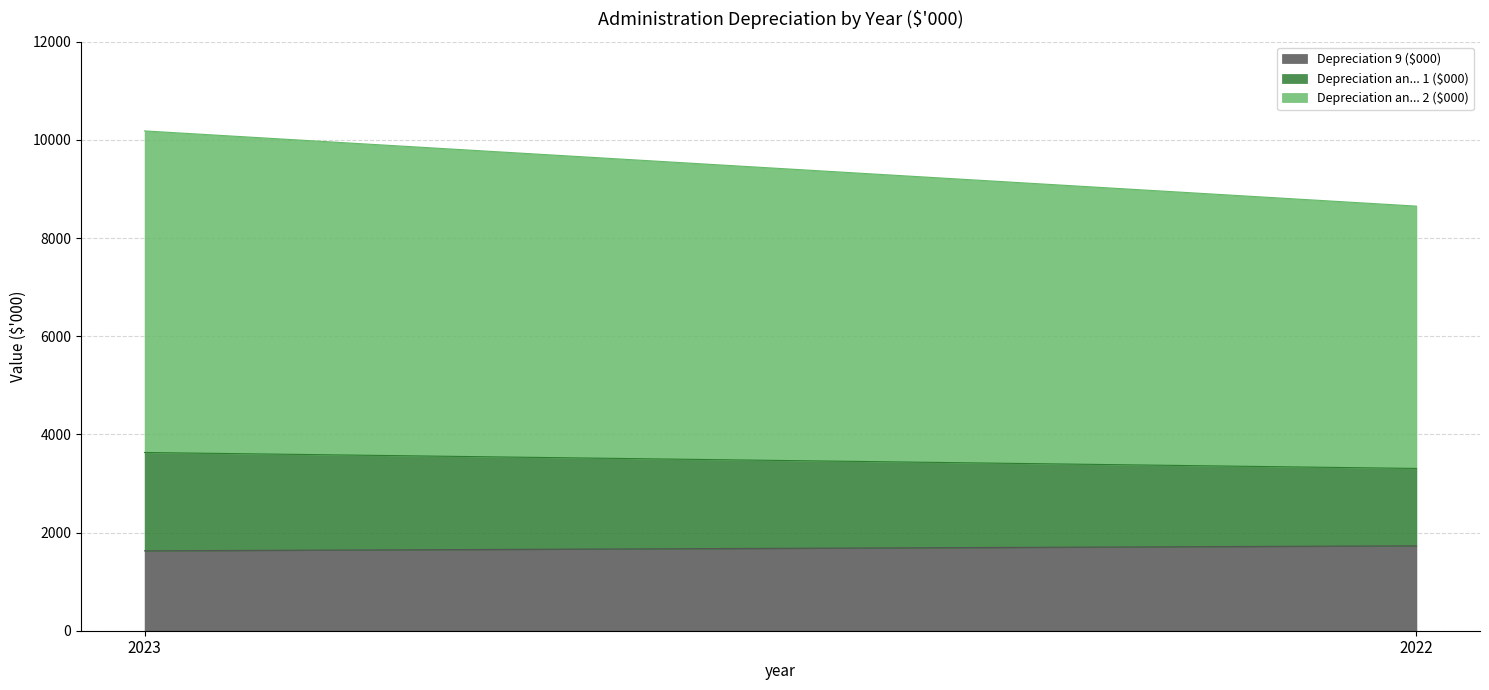

Reading left to right, extract all data points from this chart.

Depreciation 9 ($000): 1628	1730
Depreciation an... 1 ($000): 2003	1576
Depreciation an... 2 ($000): 6551	5344